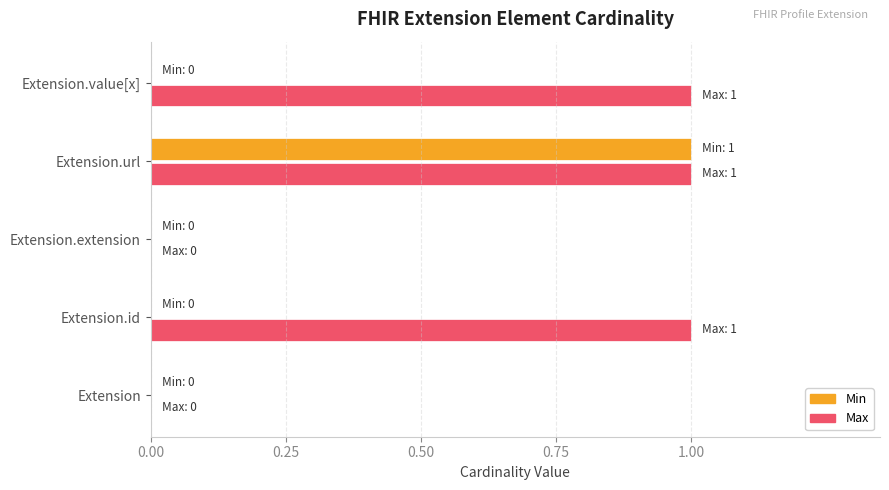

The Max series shows 1 at Extension.id. True or false?

True